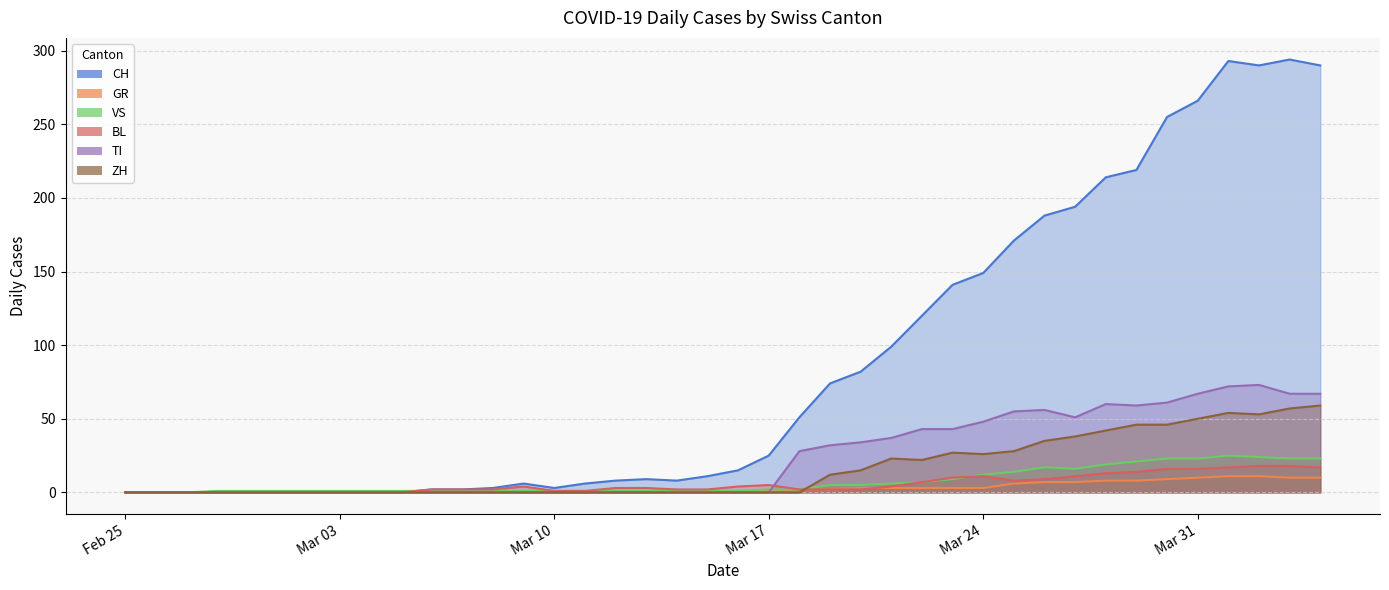

Which series has the largest range (max minus min)?

CH